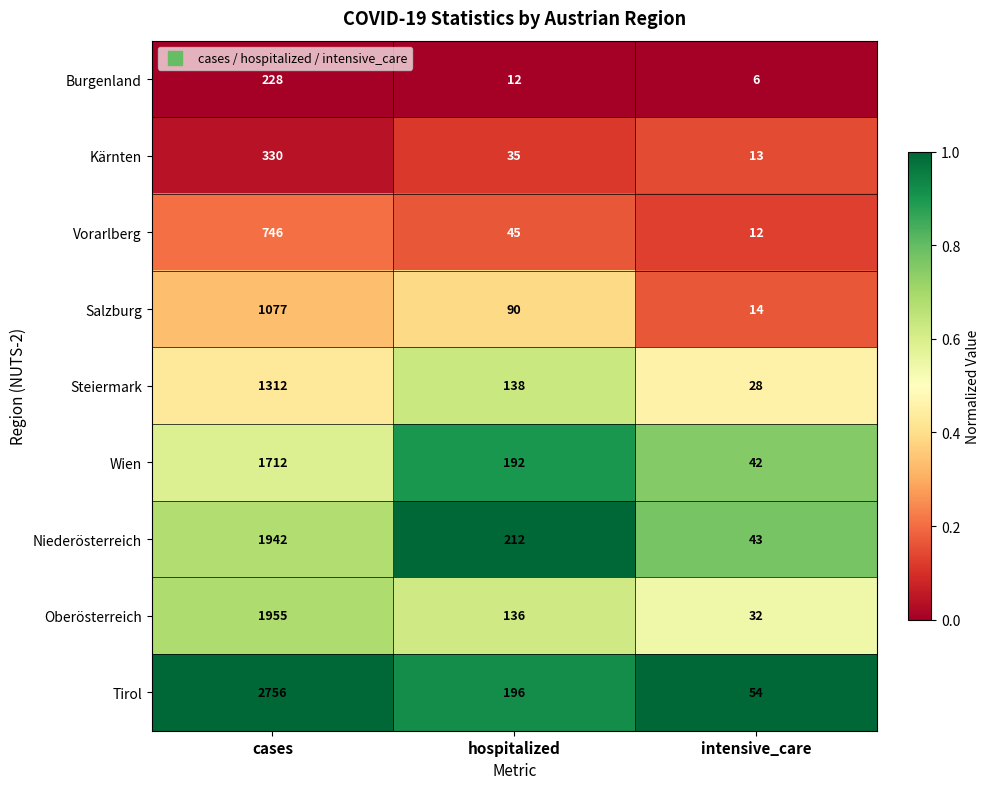

What is the difference between the maximum and minimum values in the Salzburg series?

1063